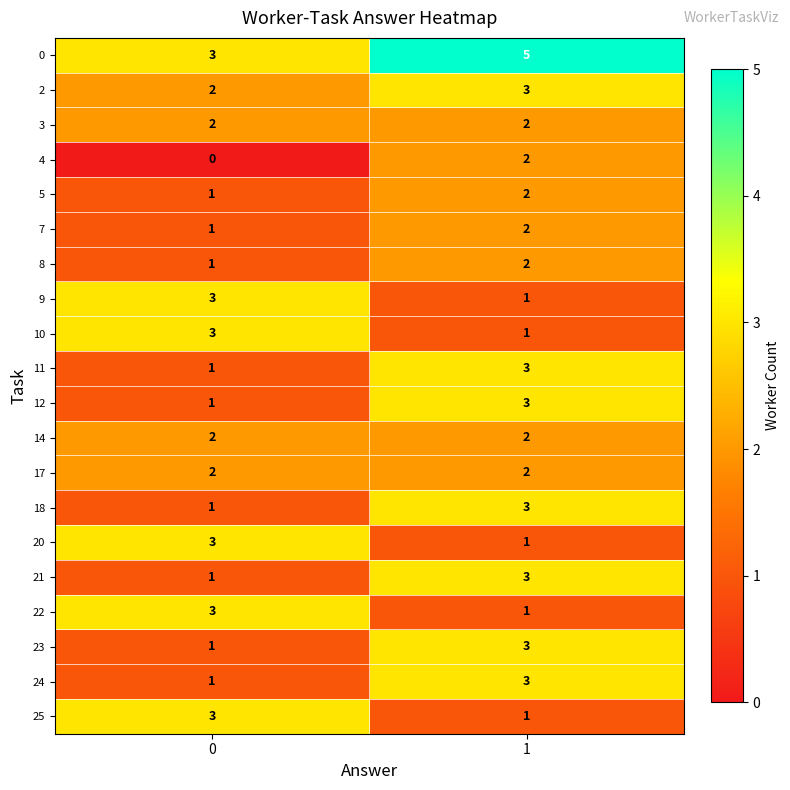

At which category does the chart reach its peak across all series?

1